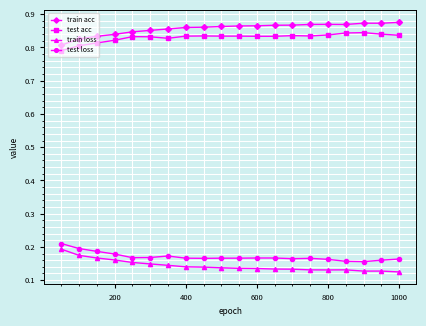

Count the test acc values in the range 0 to 1.

20